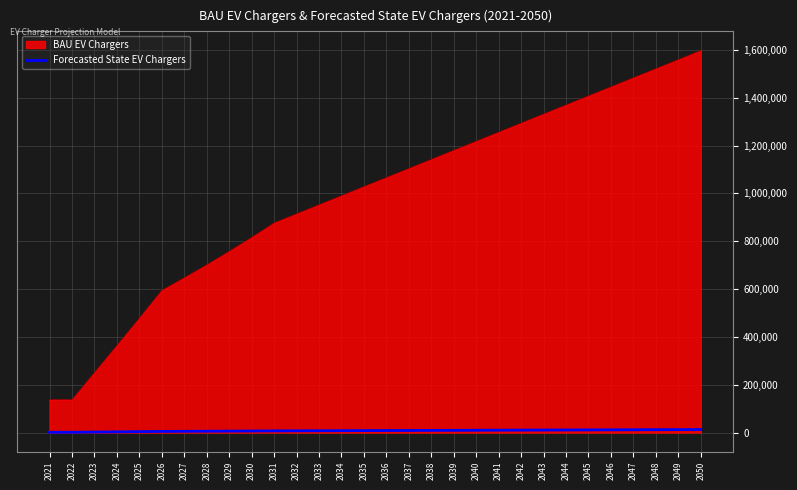

True or false: BAU EV Chargers and Forecasted State EV Chargers cross at least once.

False